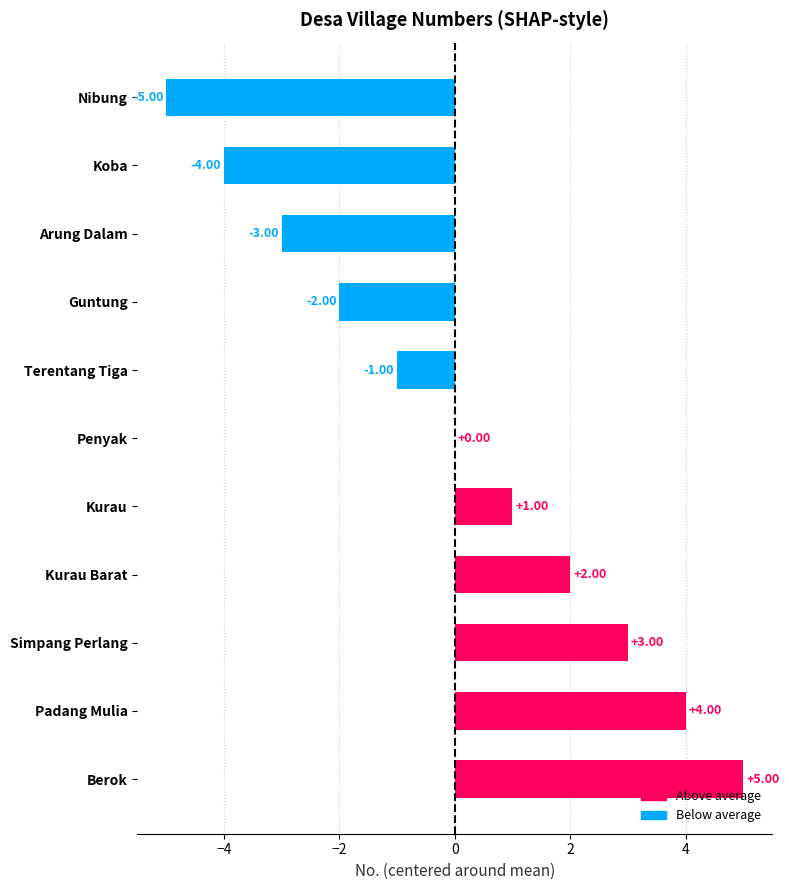

What is the change in value from Arung Dalam to Simpang Perlang?

+6